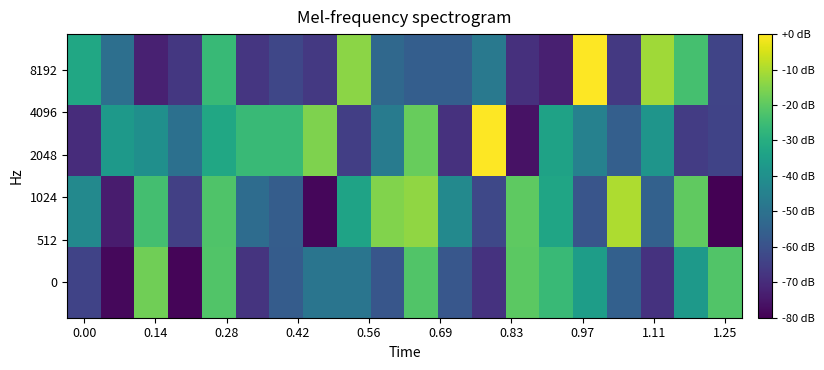

At how many categories does at least one series exceed 4?

20